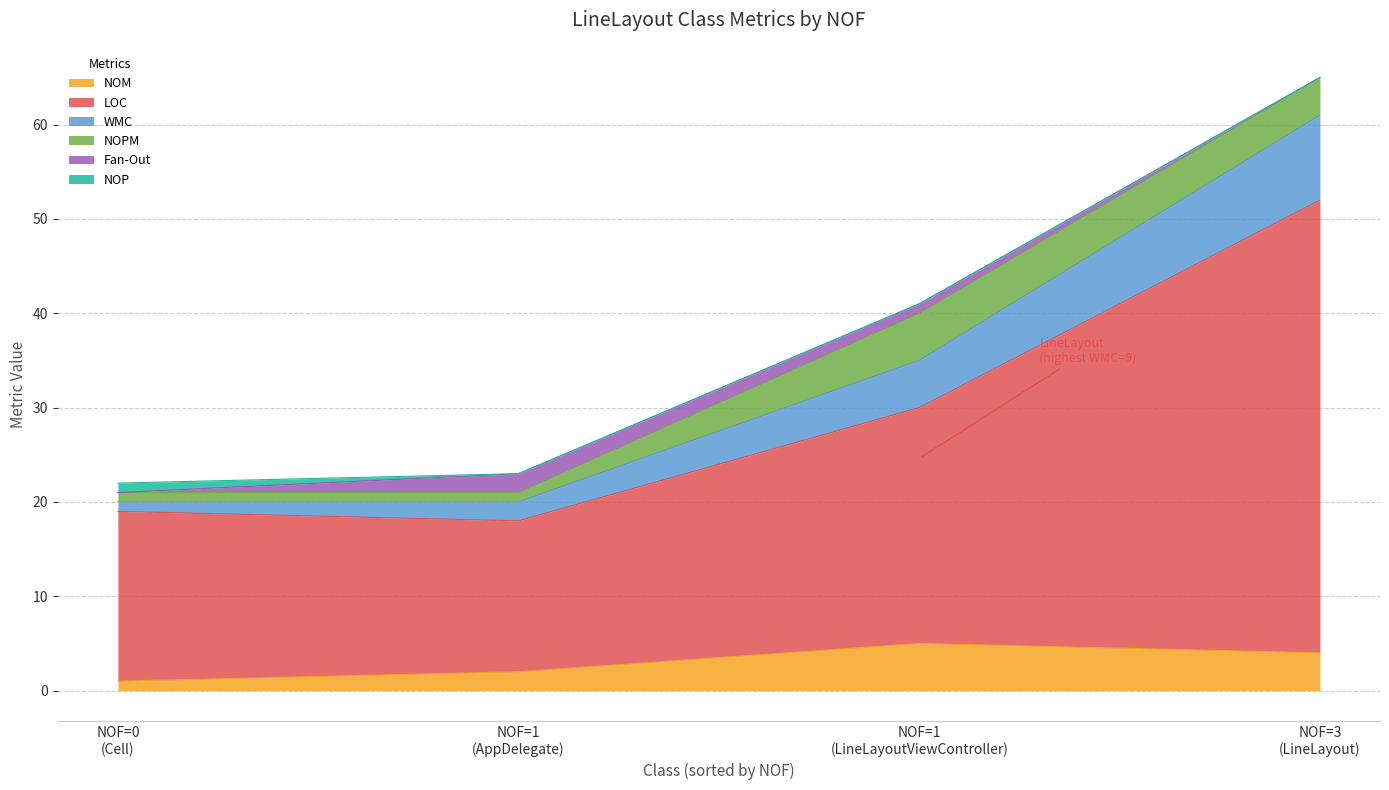

Is the value of NOP at LineLayout greater than the value of LOC at AppDelegate?

No